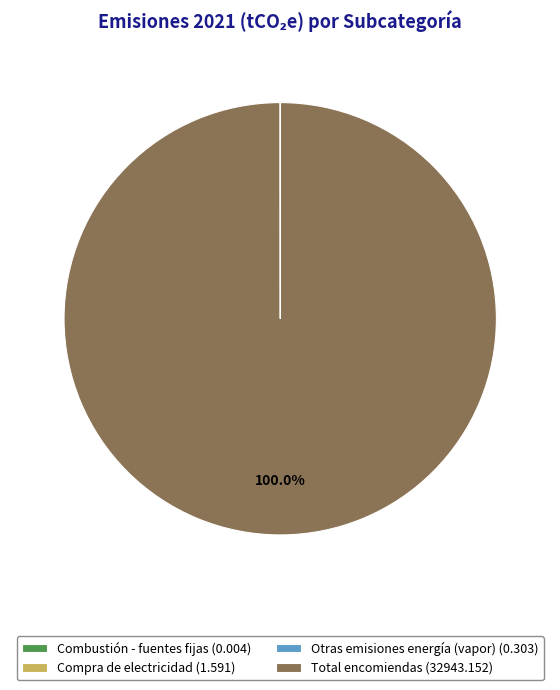

Is there a majority slice in this chart?

Yes